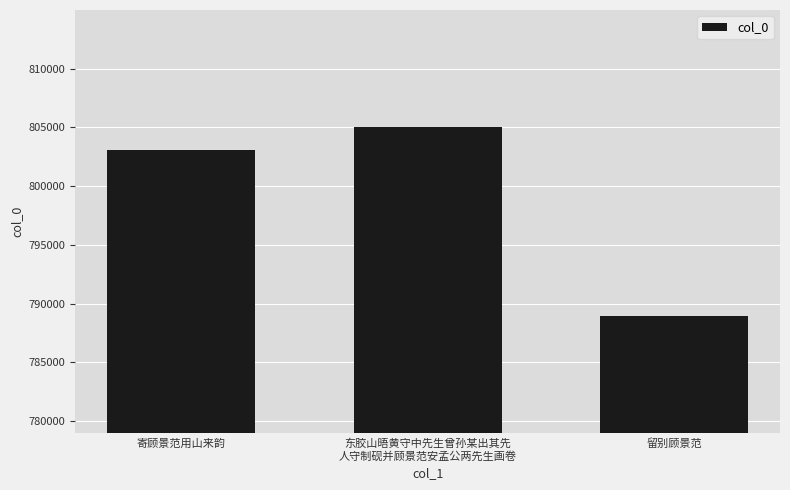

The chart shows a value of 803044 at 寄顾景范用山来韵. True or false?

True